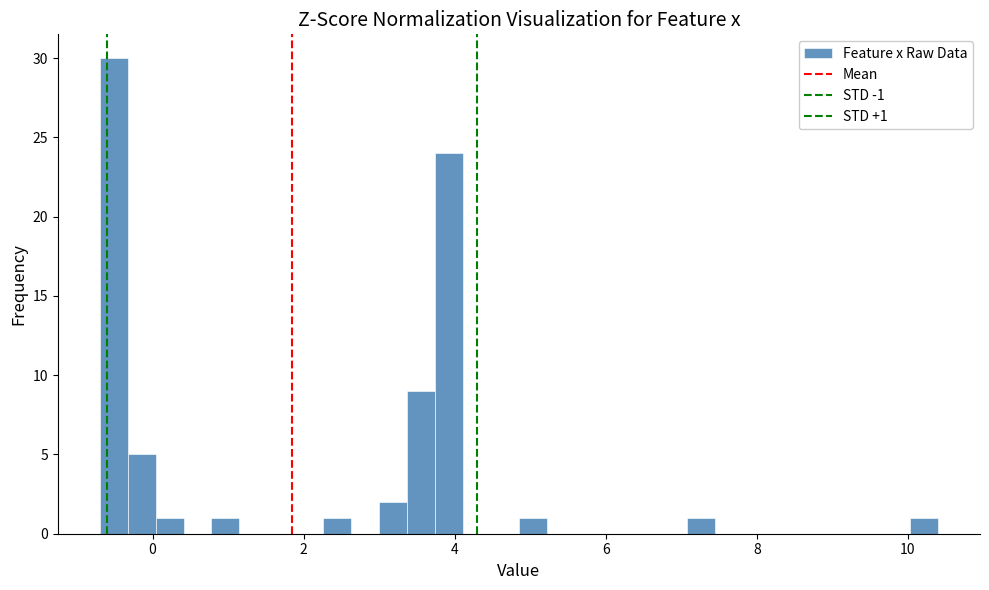

Around what value on the x-axis is the tallest bar? Give the approximate position of its centre, as read against the axis.

-0.6